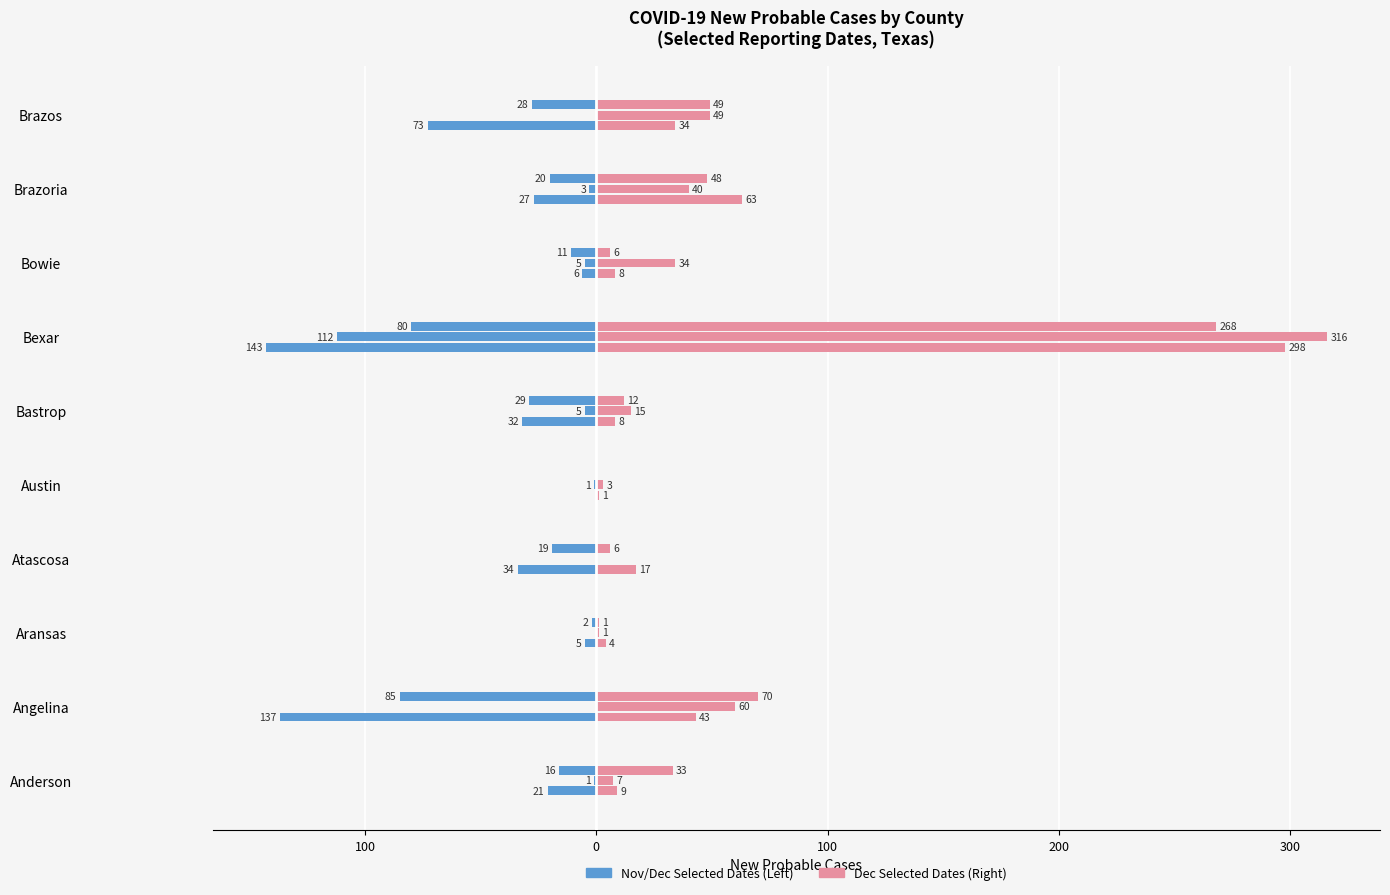

How many bars are there in each group?

2